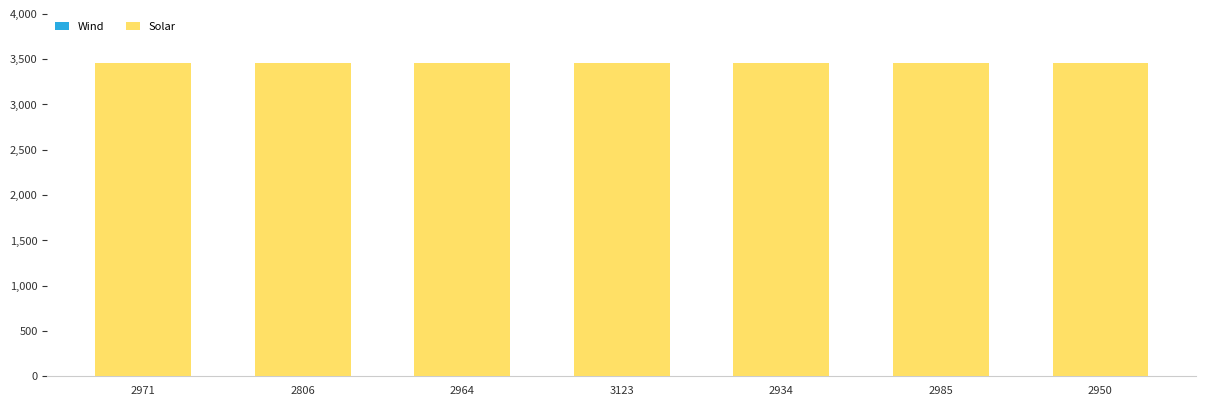

Does the chart contain stacked bars?

Yes